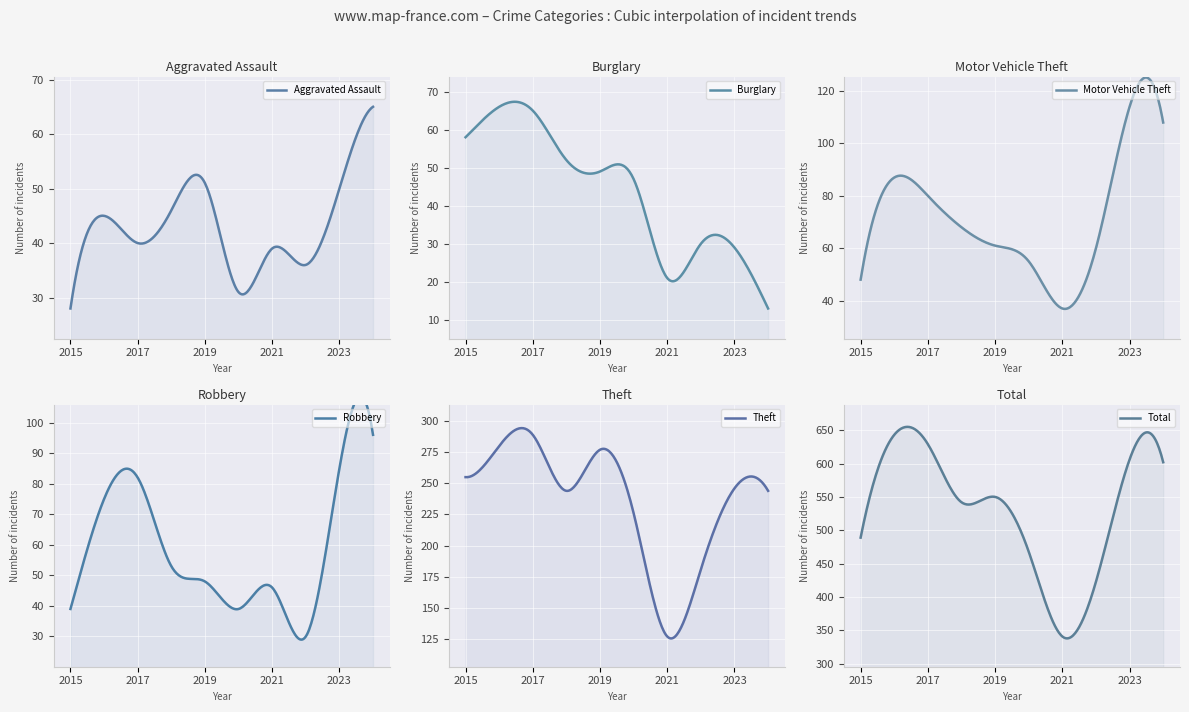

What is the value of the Theft point at the 7th from the left?

127